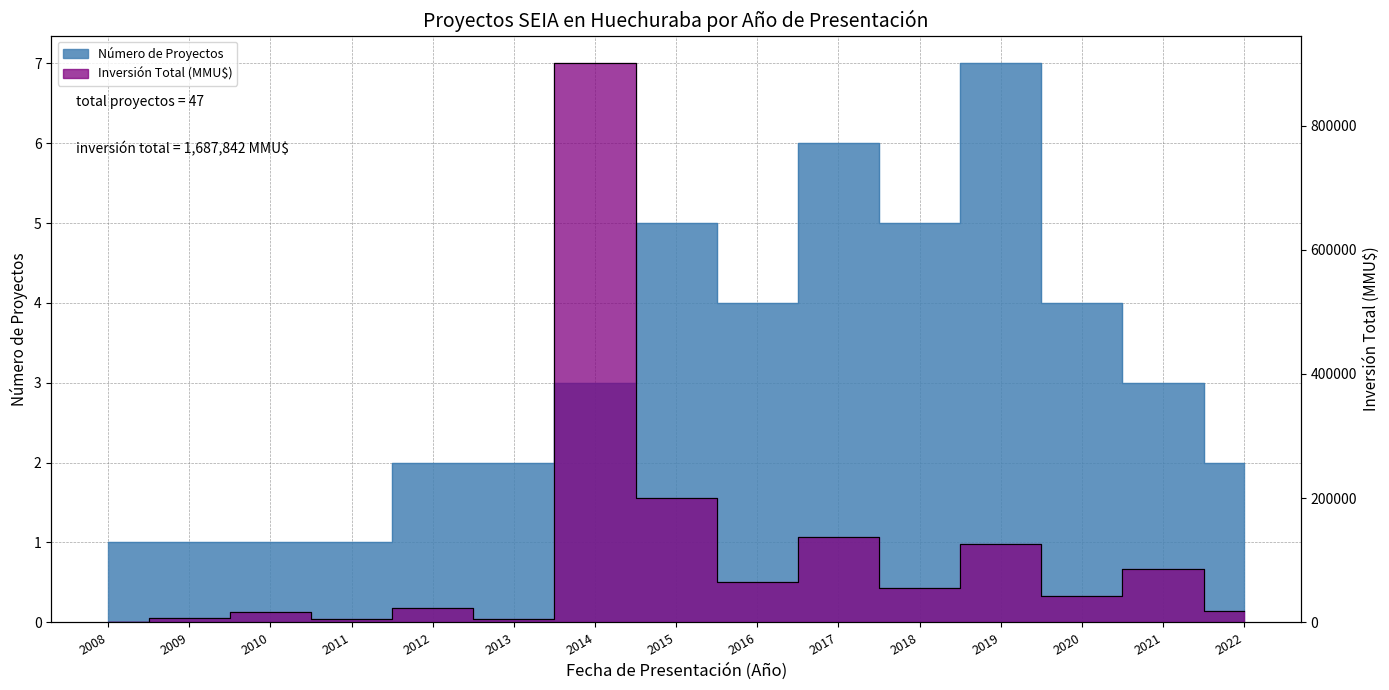

At which category does Número de Proyectos reach its first local peak?

2015